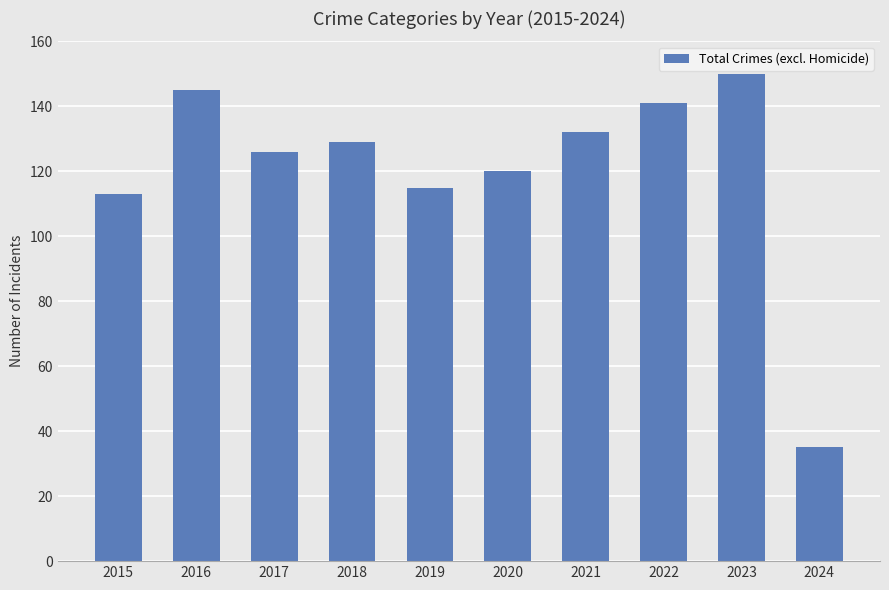

What is the difference between the maximum and minimum values?

115